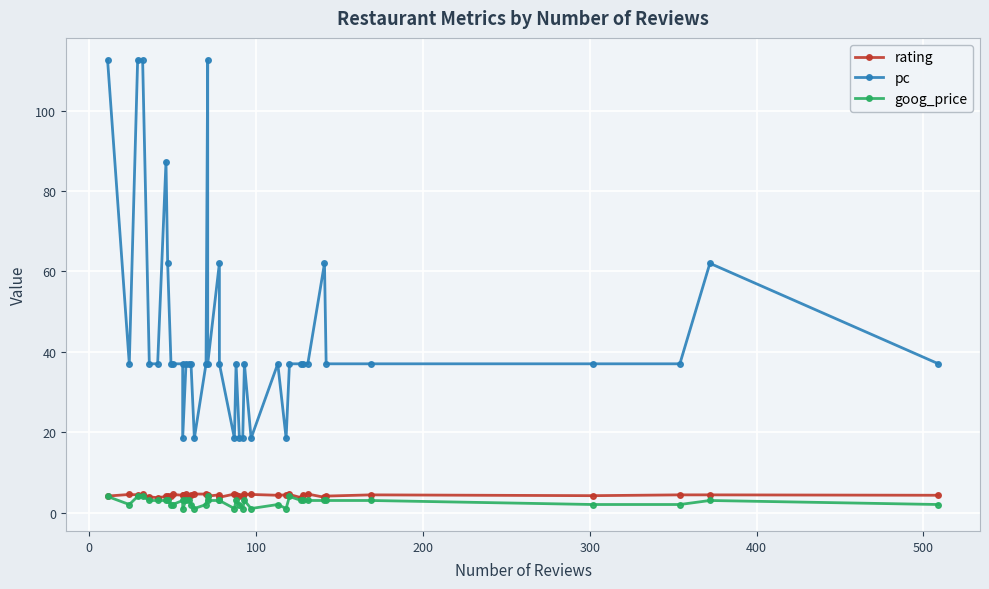

How many interior local valleys does the rating series have?

10